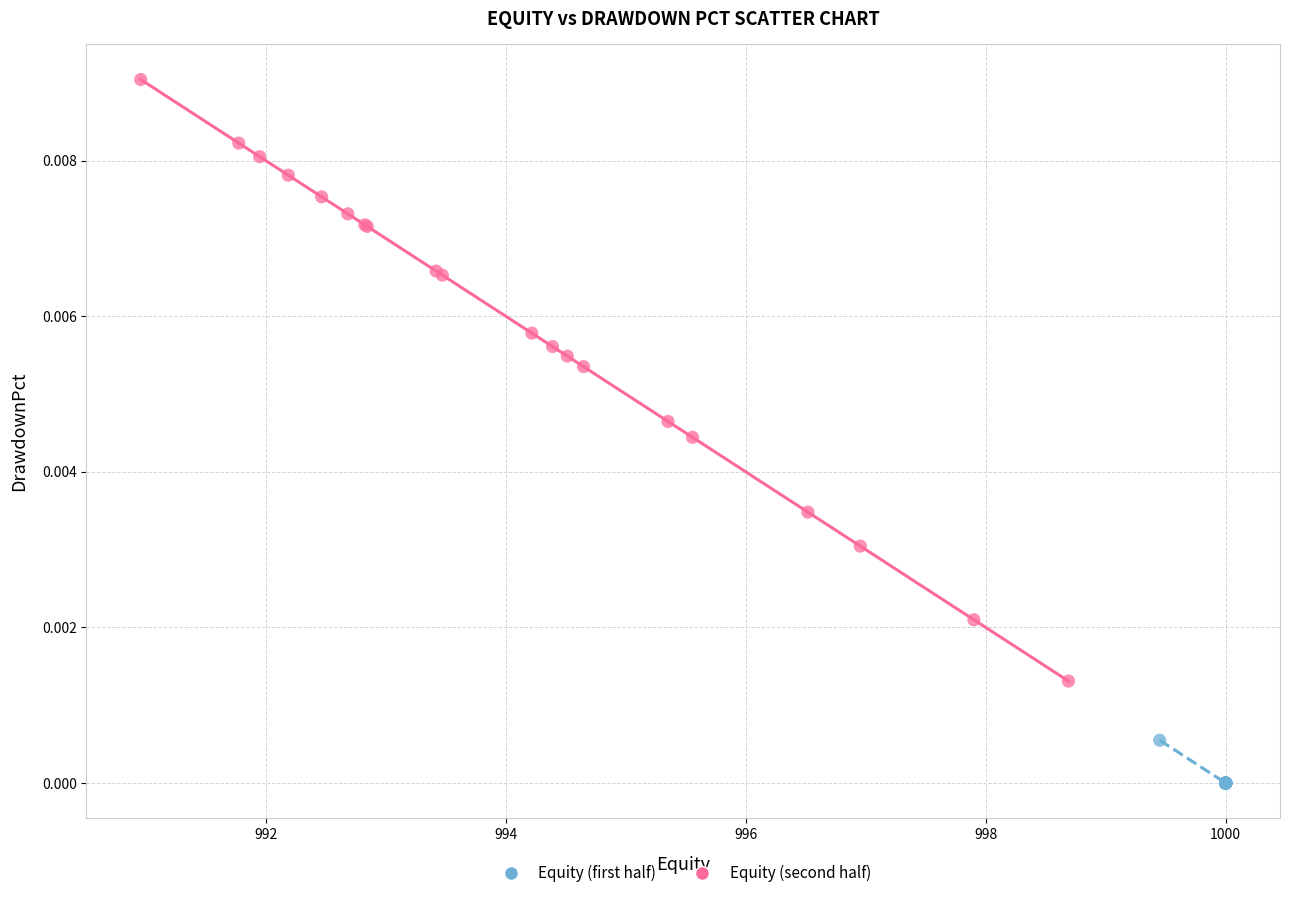

Which series reaches the maximum Y coordinate?

Equity (second half)